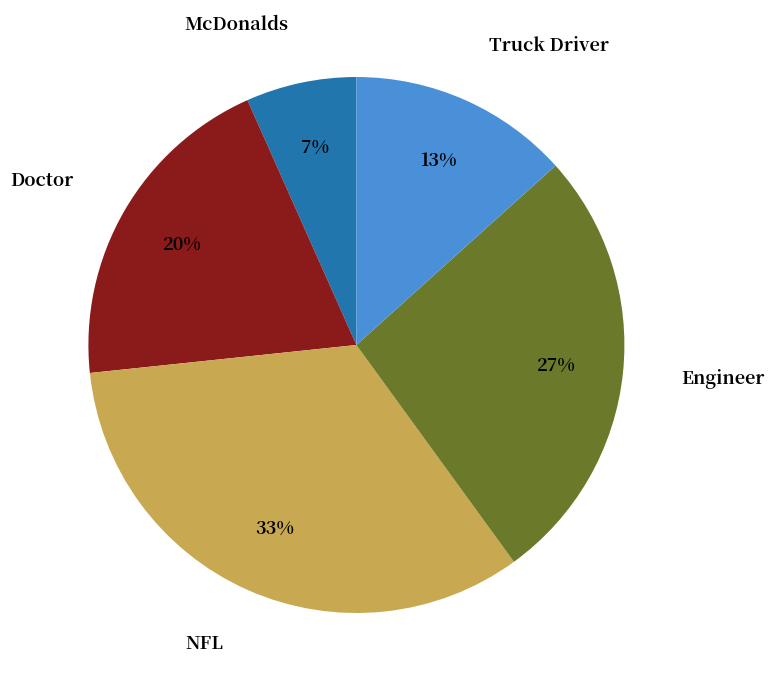

To the nearest percent, what is the average slice percentage?

20%